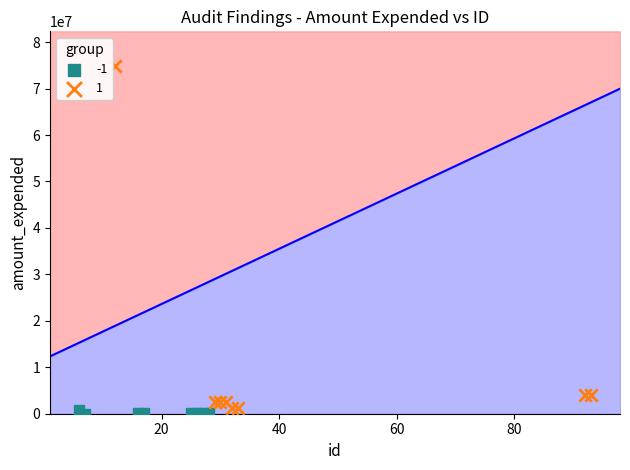

What are all the series names shown in the legend?

-1, 1